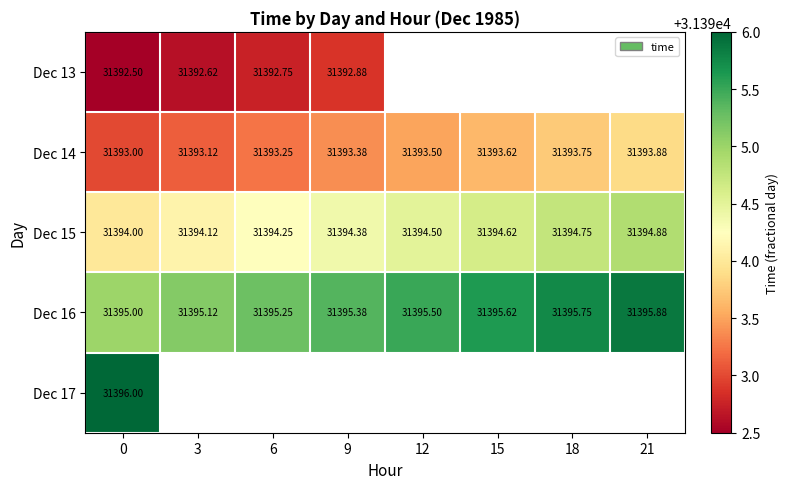

What is the approximate value of Dec 14 at 18?

31393.8